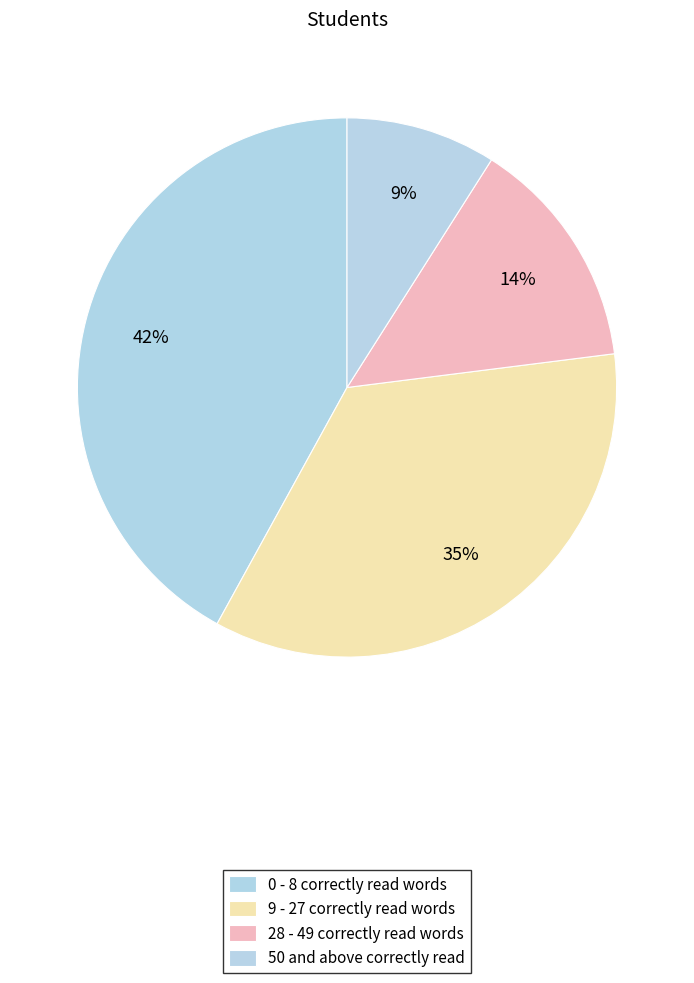

Is it true that 0 - 8 correctly read words is 42% of the pie?

True